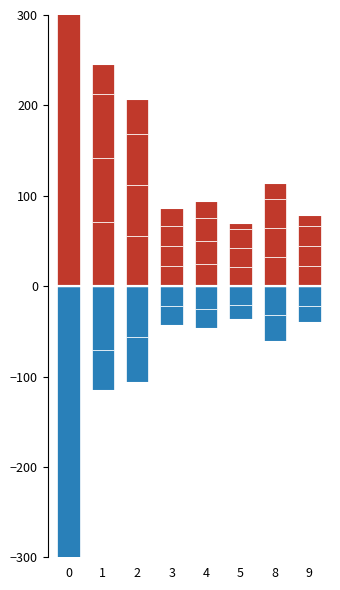

What is the difference between the wall values at 4 and 9?

6